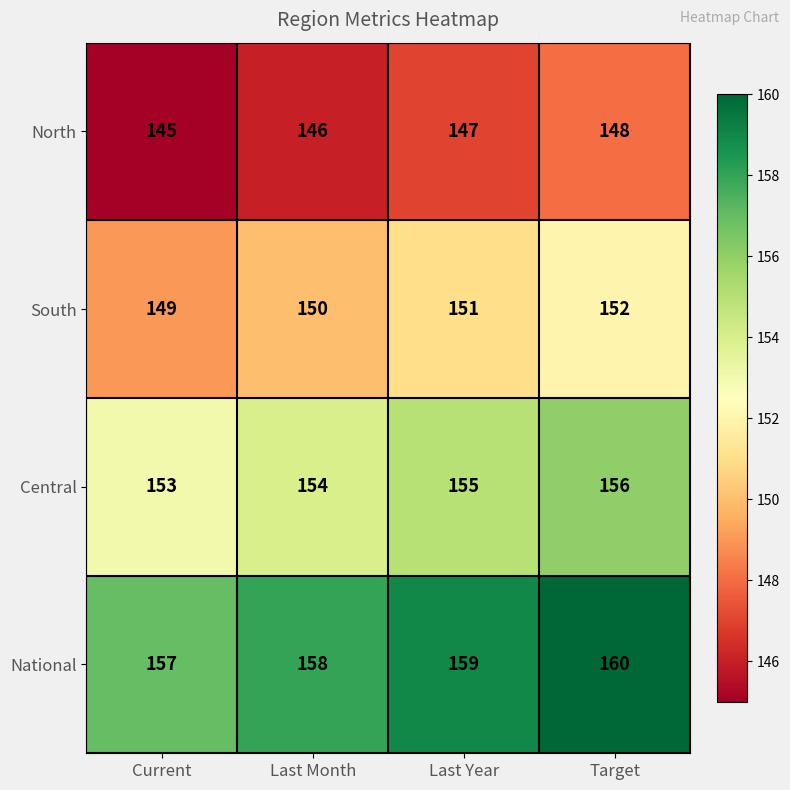

True or false: National has a value of 73 at Target.

False